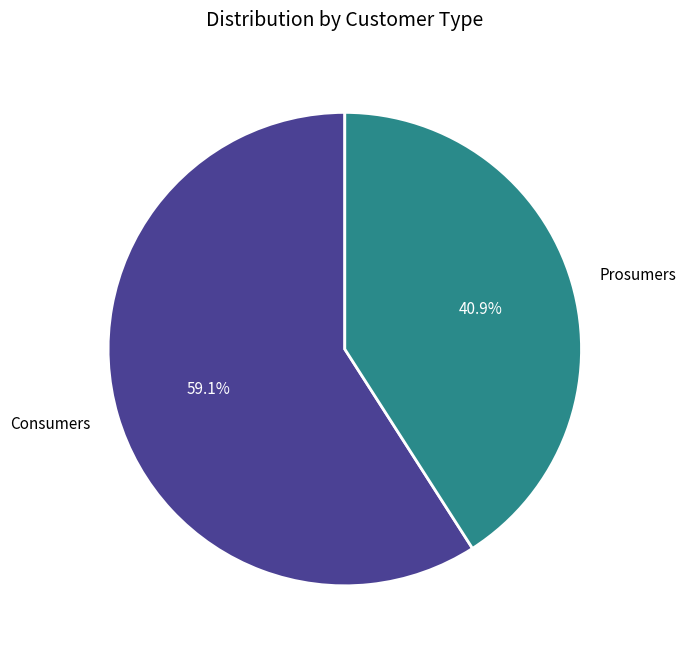

True or false: Prosumers accounts for 41% of the total.

True